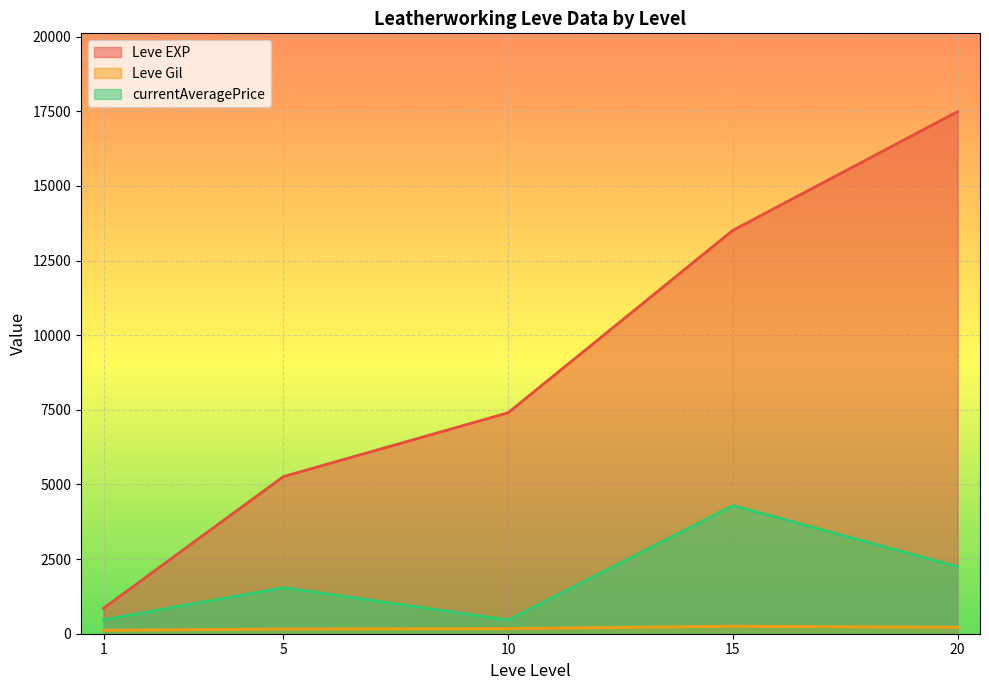

What is the greatest value displayed?

17486.7